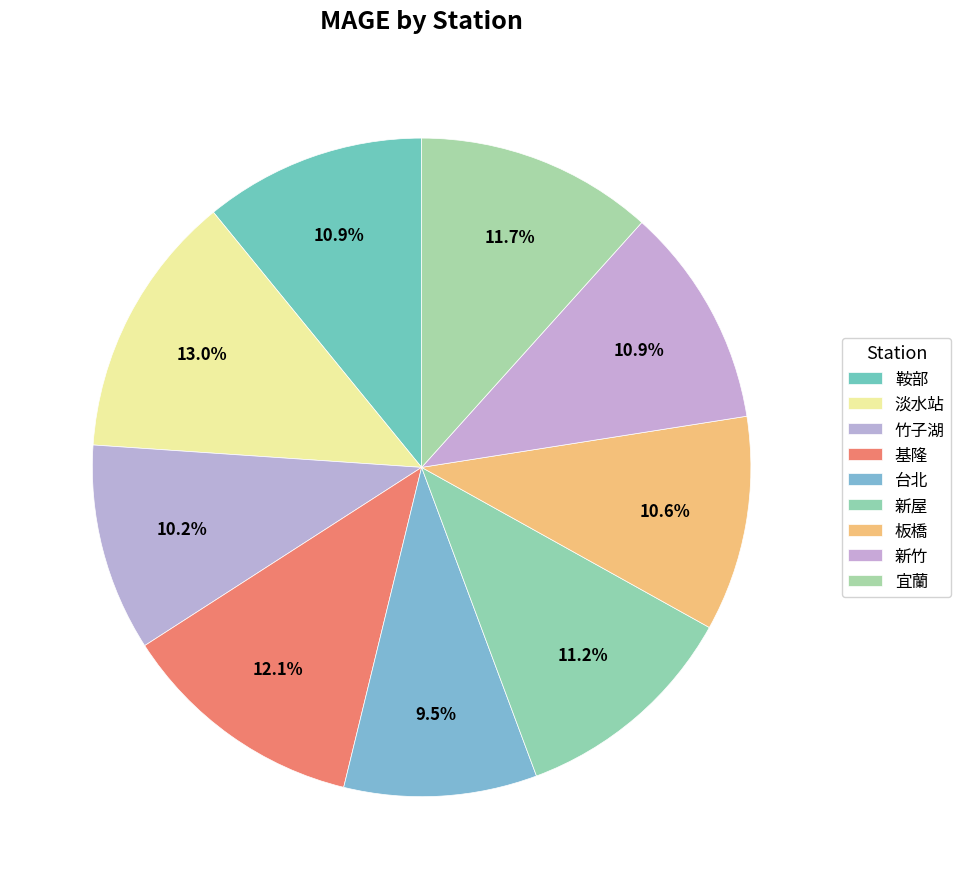

Count the number of slices in the pie.

9